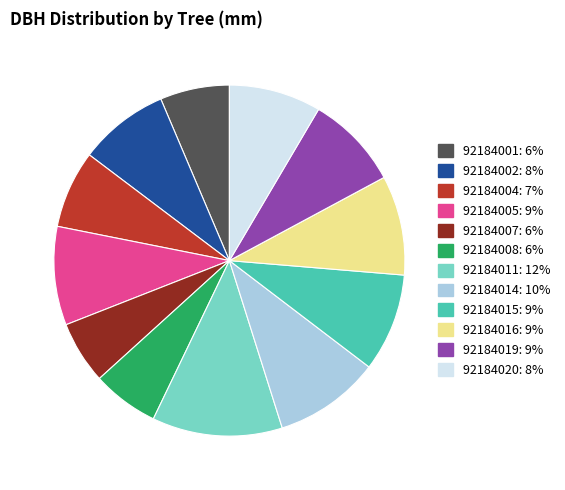

Is the sum of 92184015 and 92184007 greater than half?

No